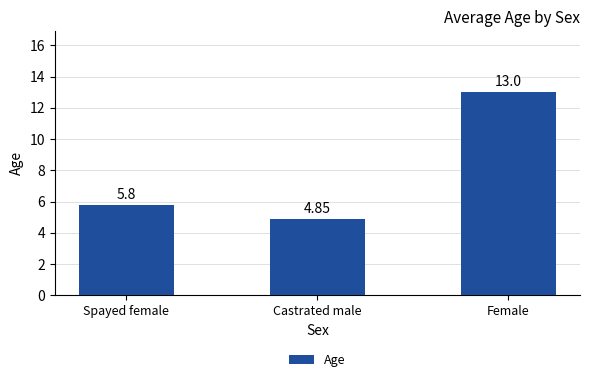

At which label is the value closest to 8?

Spayed female